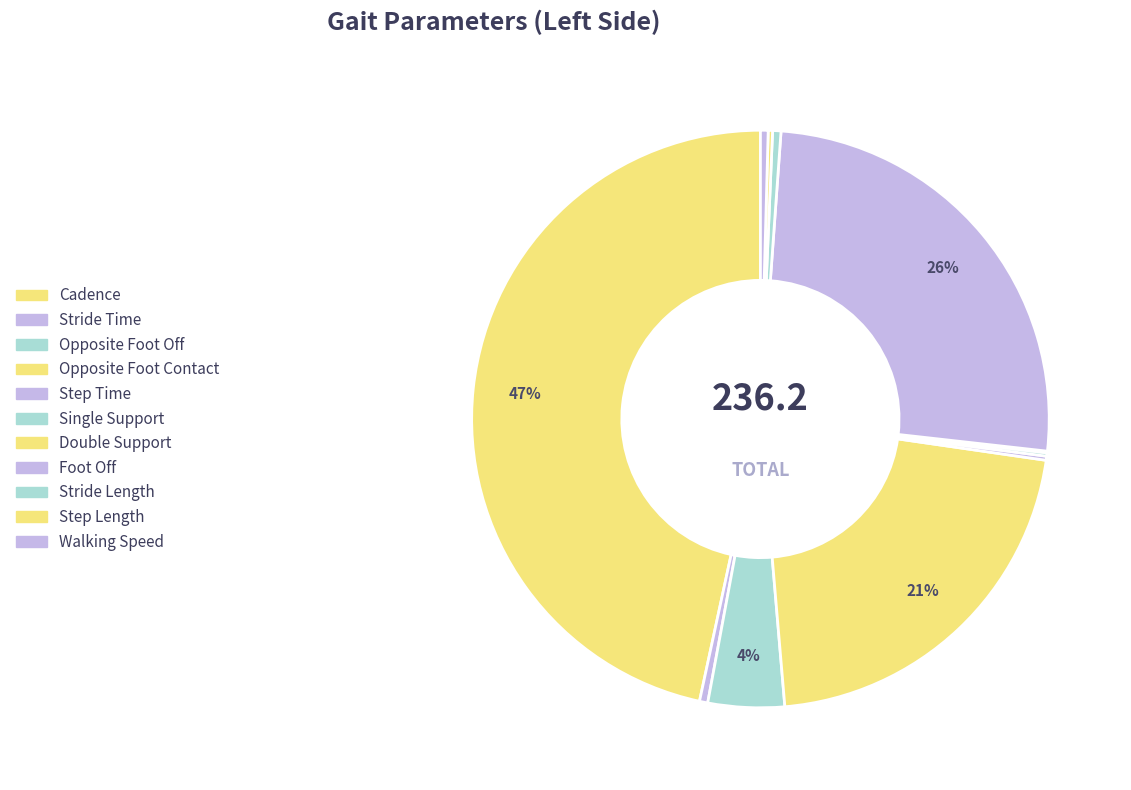

The Cadence slice represents 32% of the pie. True or false?

False